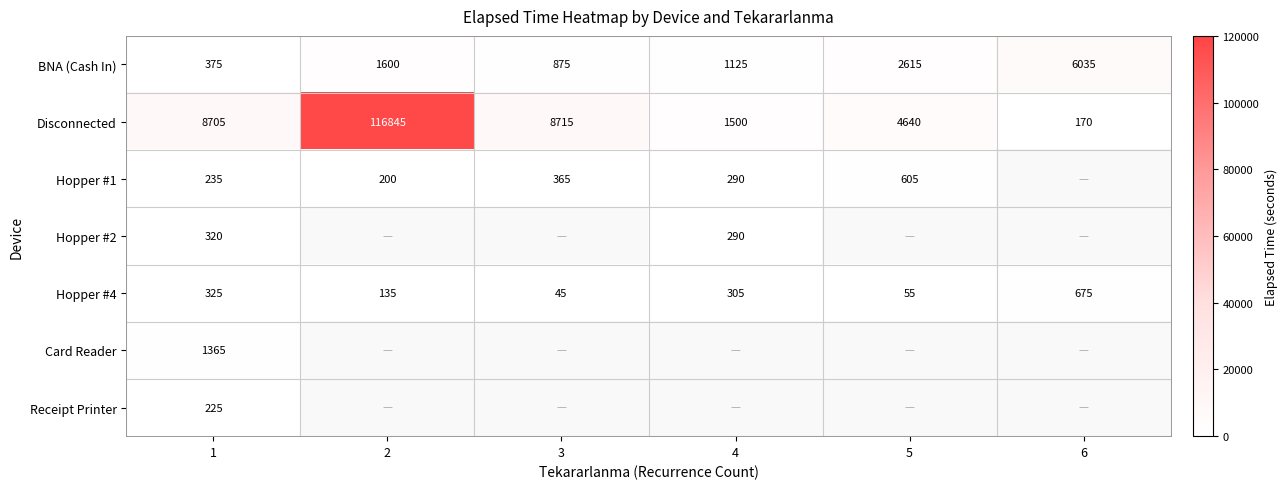

What is the difference between the maximum and minimum values in the Hopper #4 series?

630